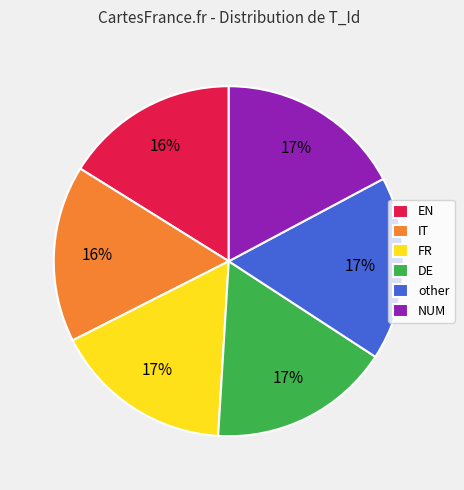

To the nearest percent, what is the difference between the largest and smallest slice percentages?

1%